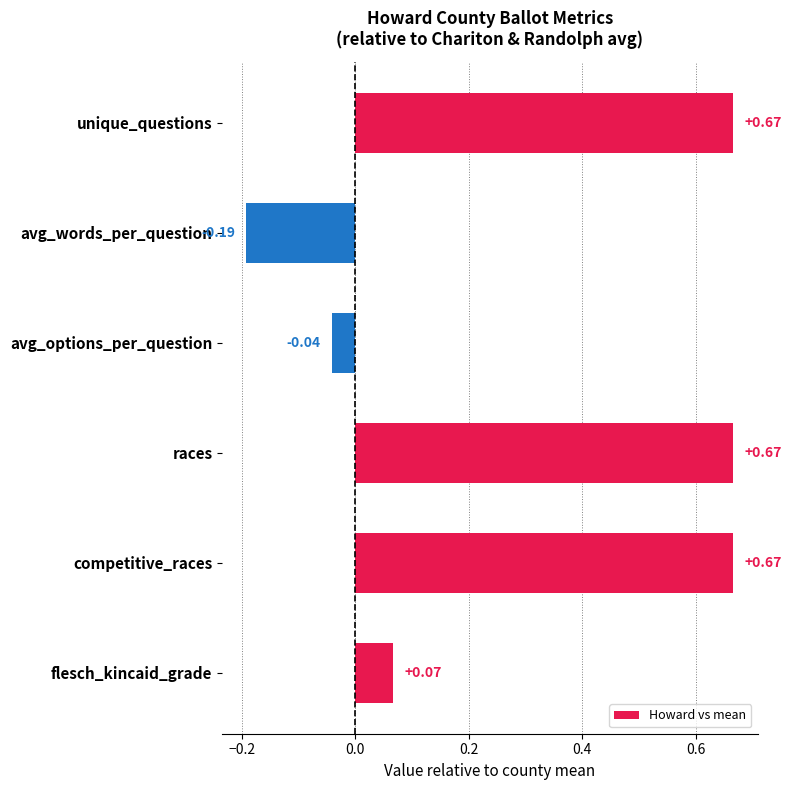

Which label corresponds to the smallest value in the chart?

avg_words_per_question